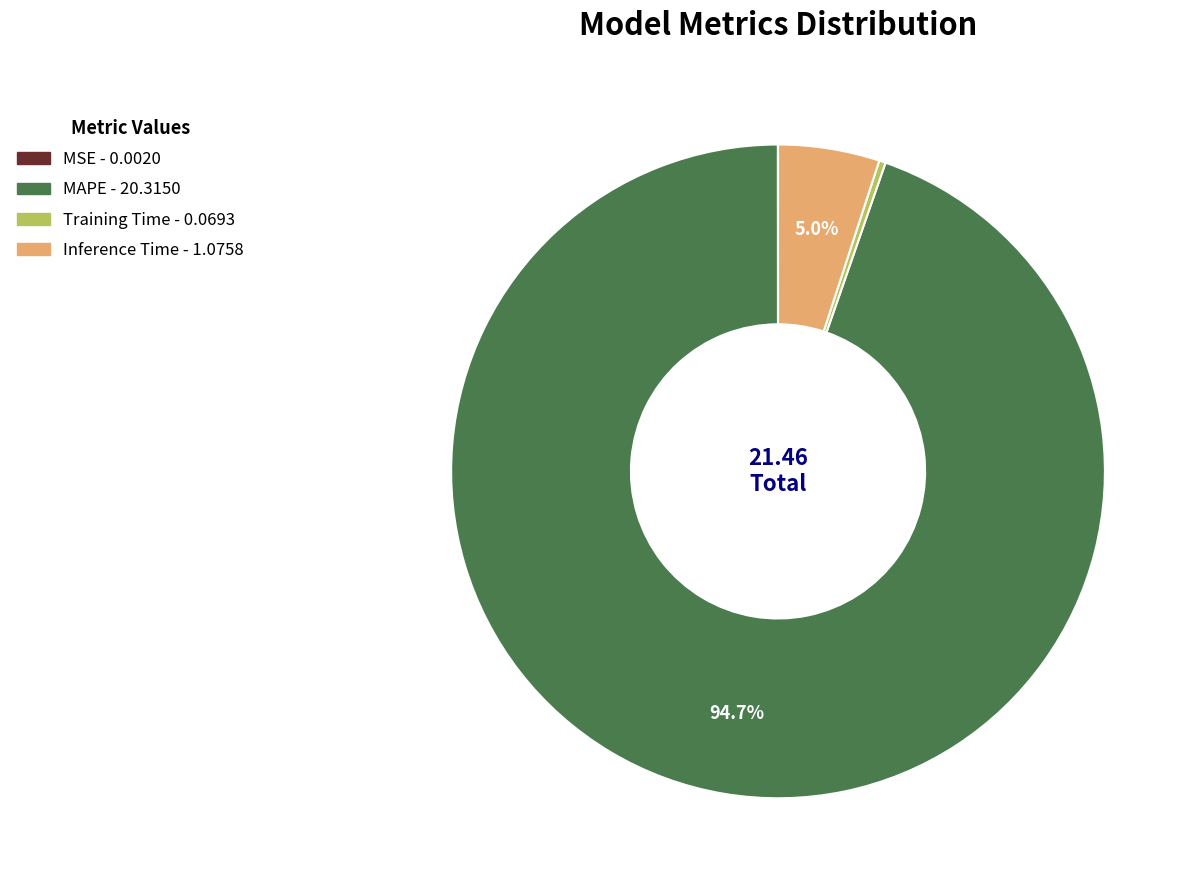

What percentage is the Inference Time slice, to the nearest percent?

5%